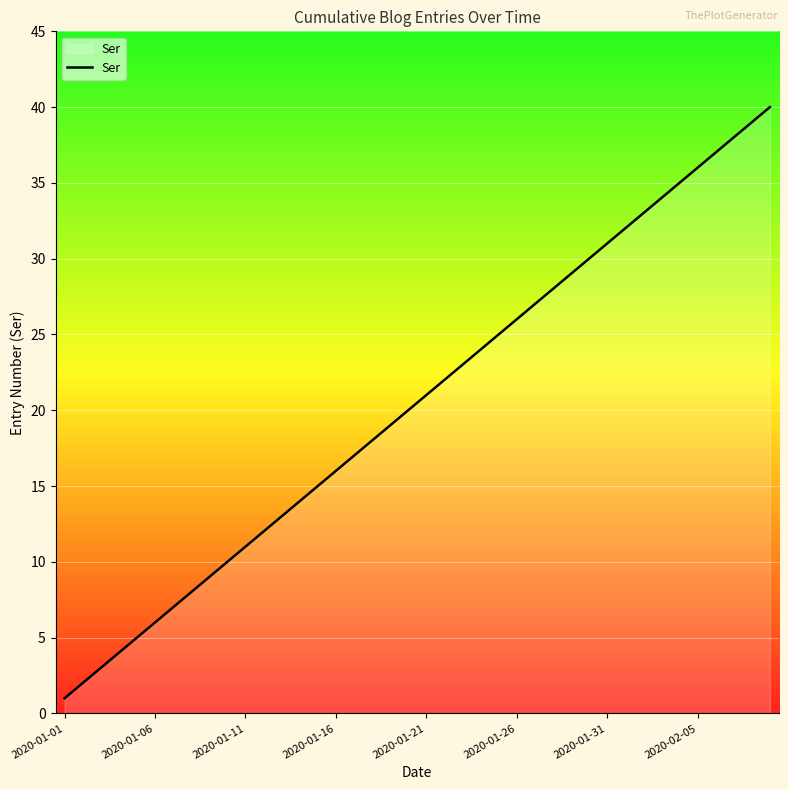

What is the greatest value displayed?

40